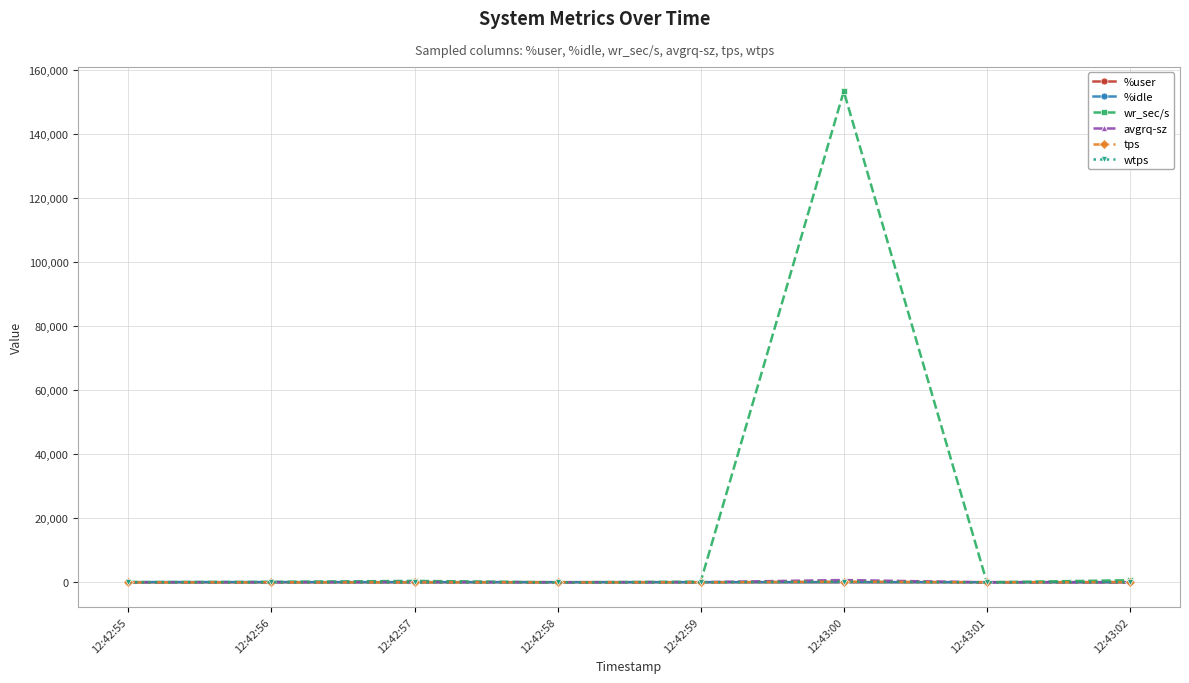

What is the minimum value for %user?

11.5